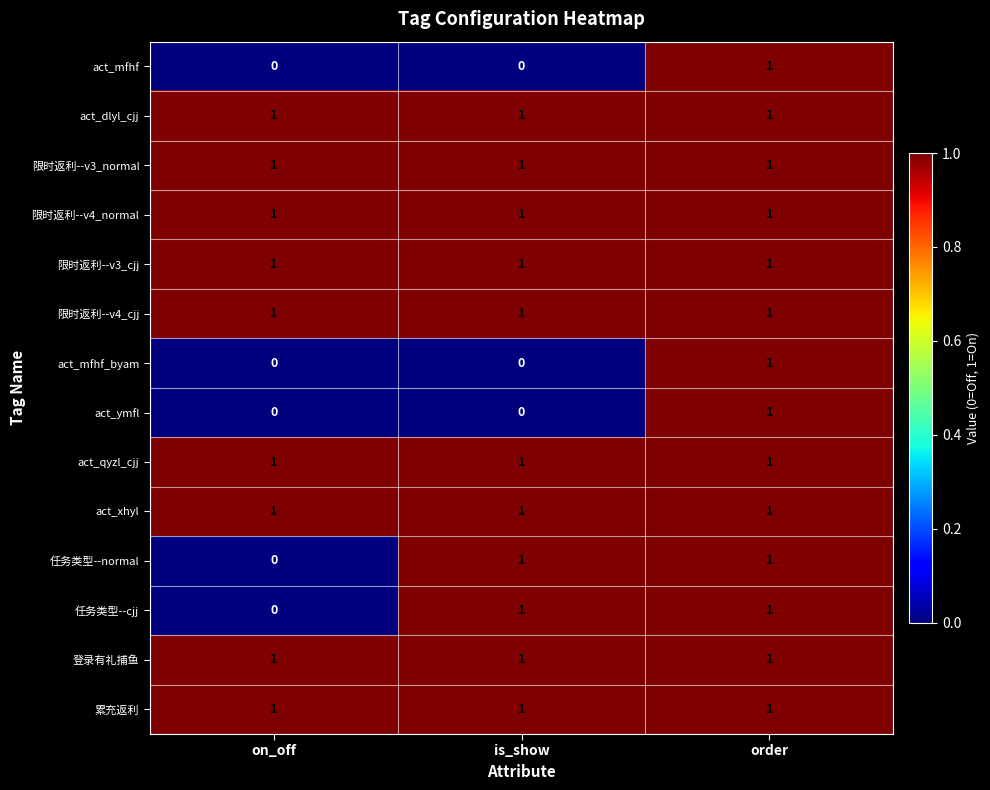

The 任务类型--cjj series shows 2 at is_show. True or false?

False